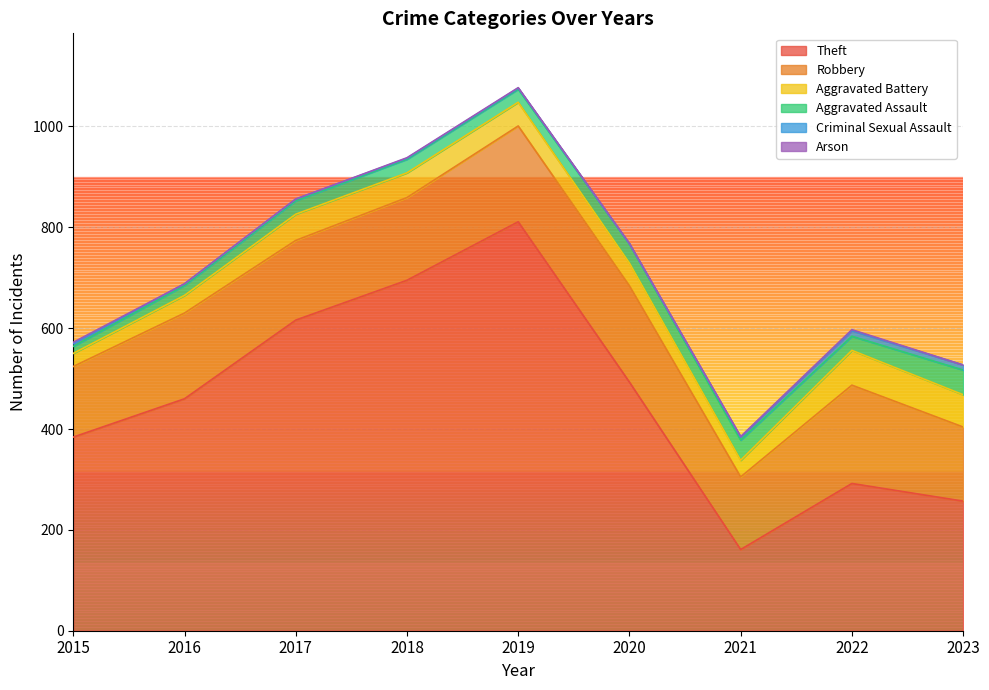

What are all the series names shown in the legend?

Theft, Robbery, Aggravated Battery, Aggravated Assault, Criminal Sexual Assault, Arson